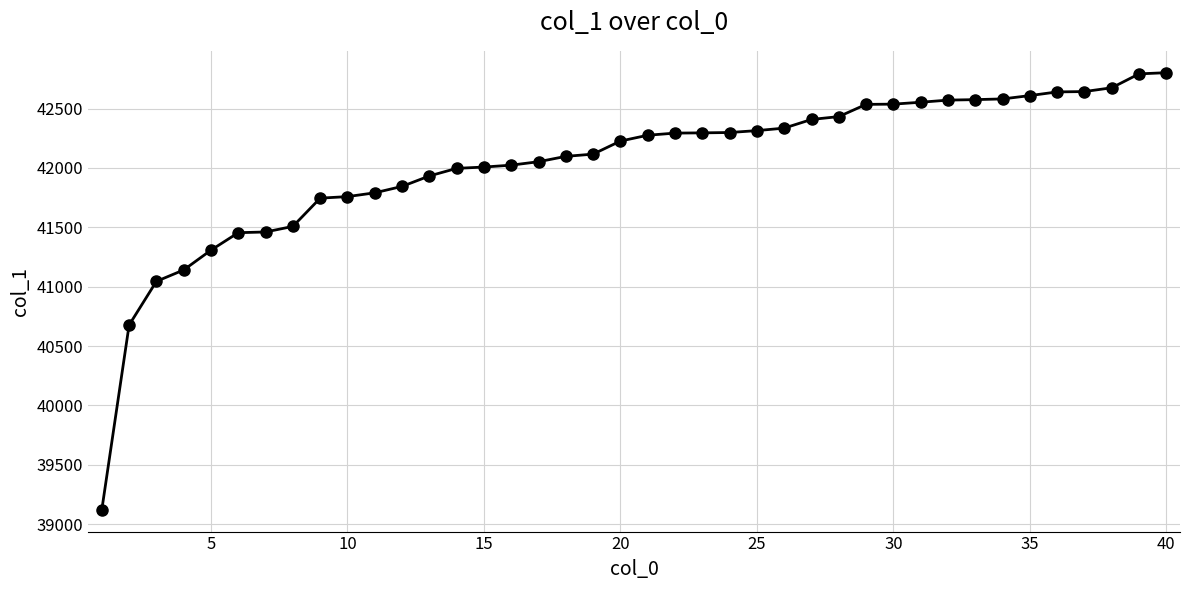

What is the value of the 2nd point from the left?

40677